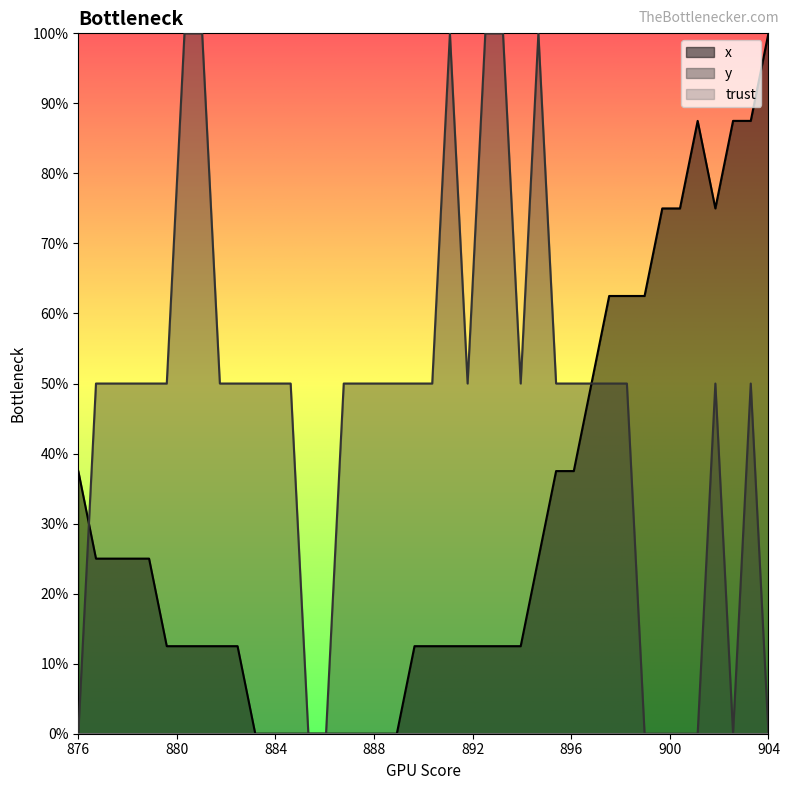

What is the sum of all x values?

12.1